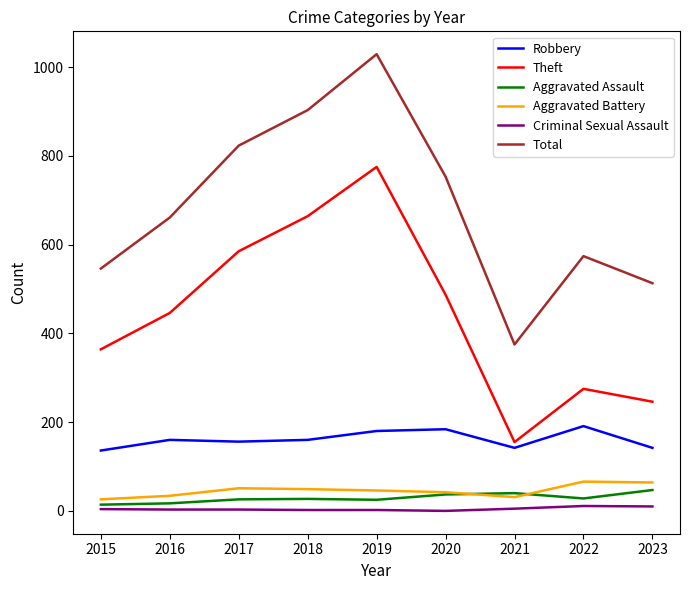

What is the difference between the second highest and second lowest values in the Theft series?

418